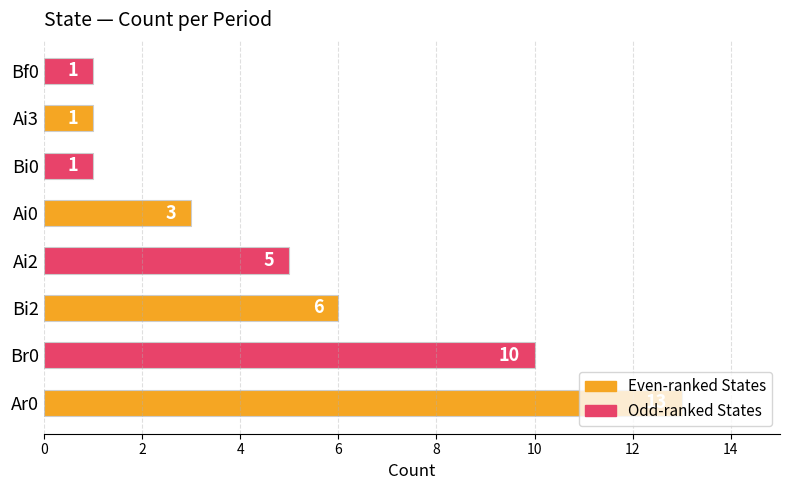

The value at Bi2 is 6. True or false?

True